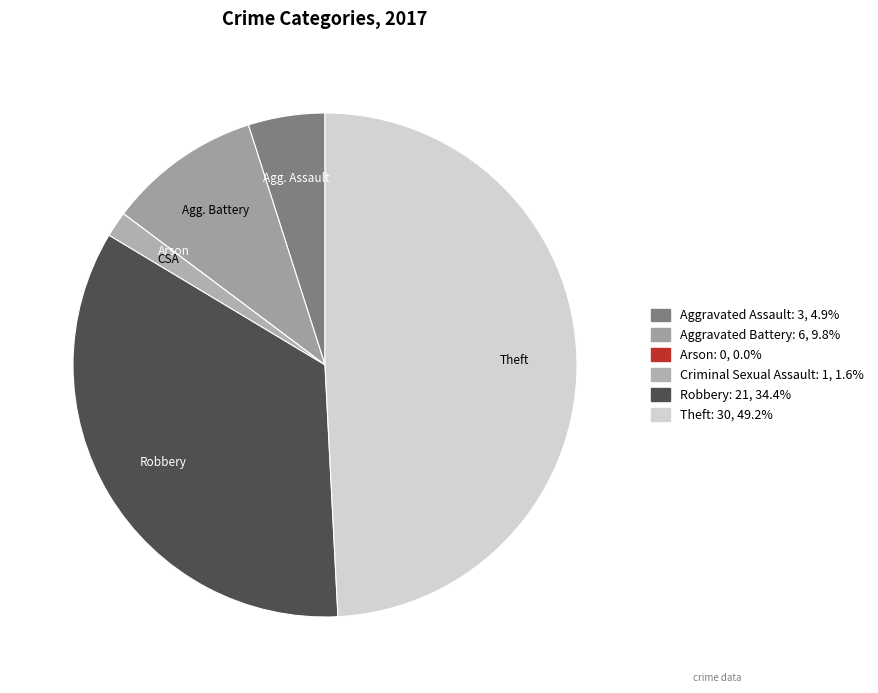

Rank the categories by value from lowest to highest.

Arson, Criminal Sexual Assault, Aggravated Assault, Aggravated Battery, Robbery, Theft